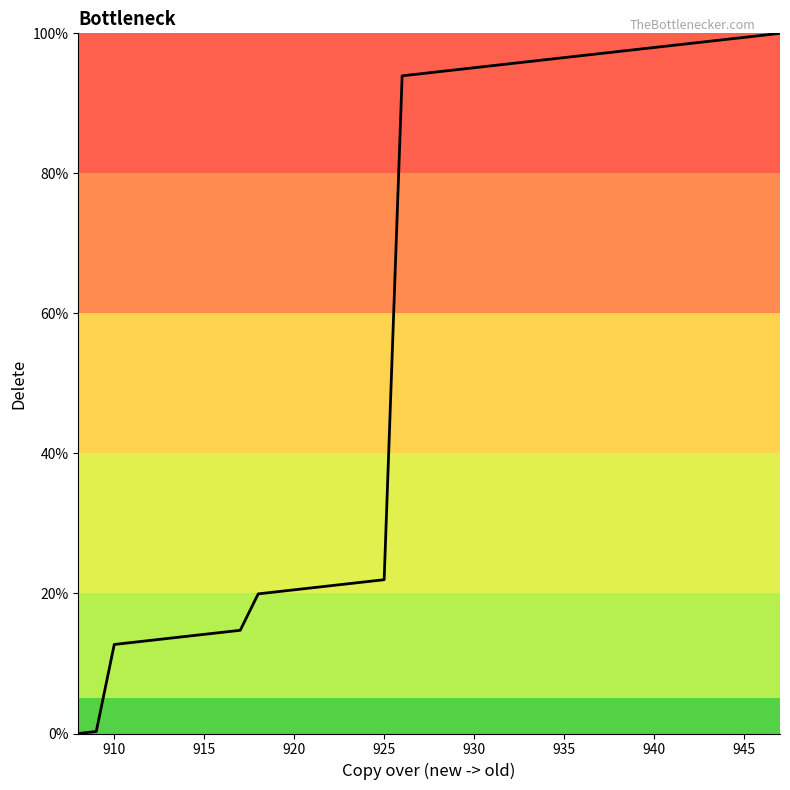

What is the difference between the maximum and minimum values?

100.0